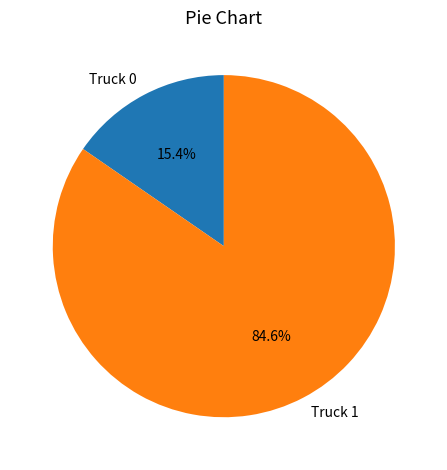

Which slice is the smallest?

Truck 0